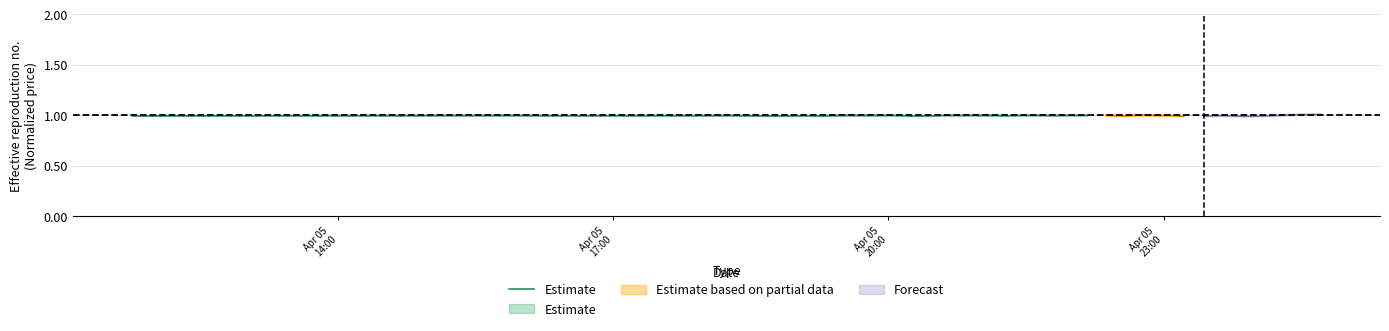

Where is the first local maximum?

Apr 05
17:00